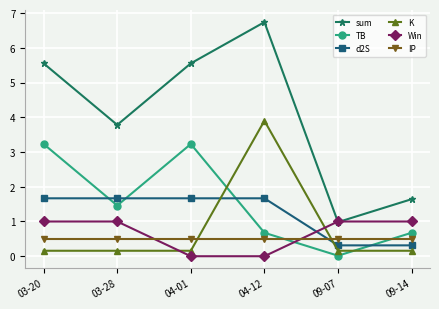

True or false: K has a value of 0.2 at 03-28.

True